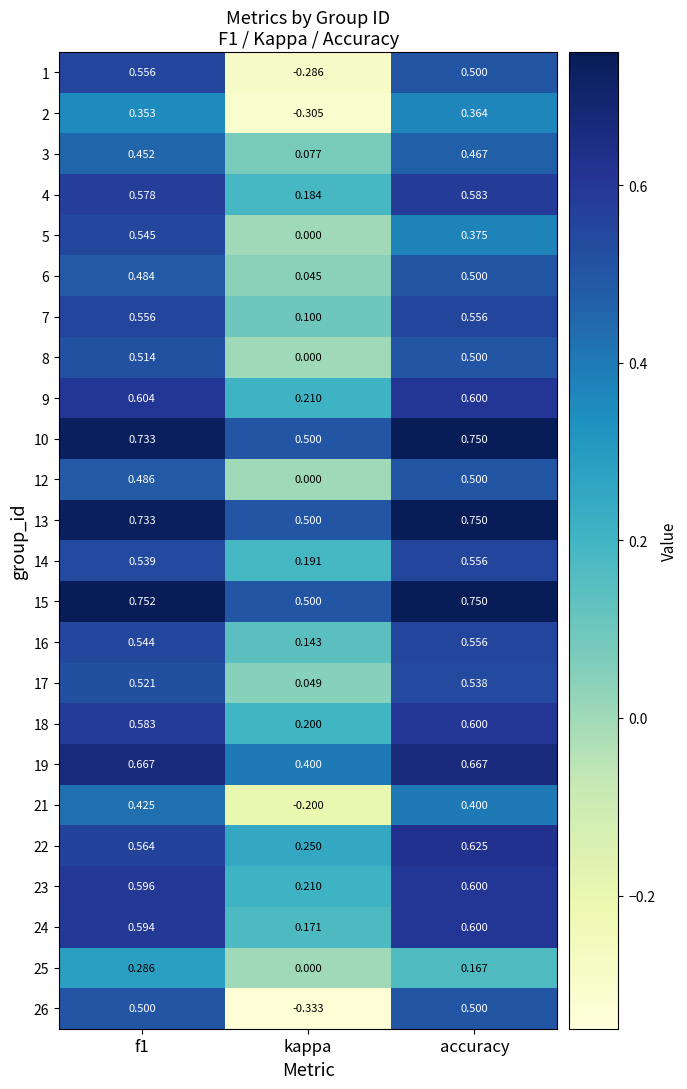

Where is 2 nearest to the value 0?

kappa